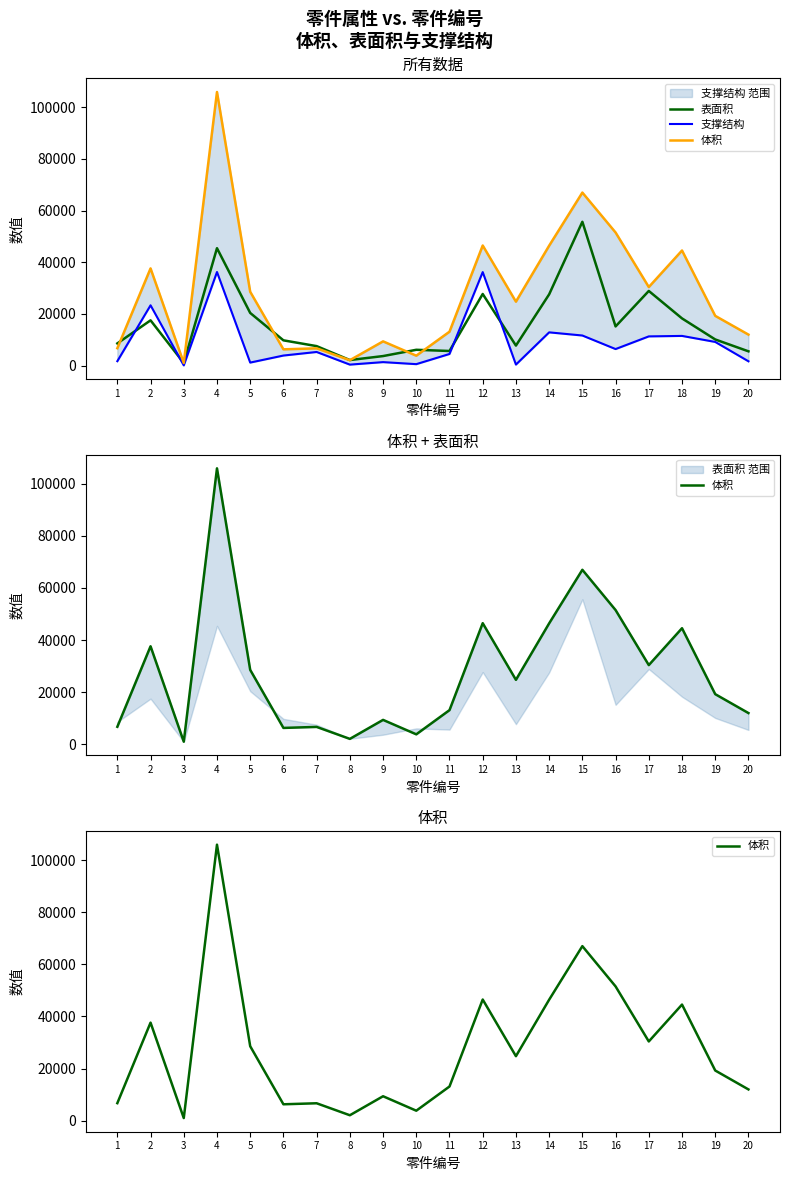

Is this an area chart (filled region under the line)?

No